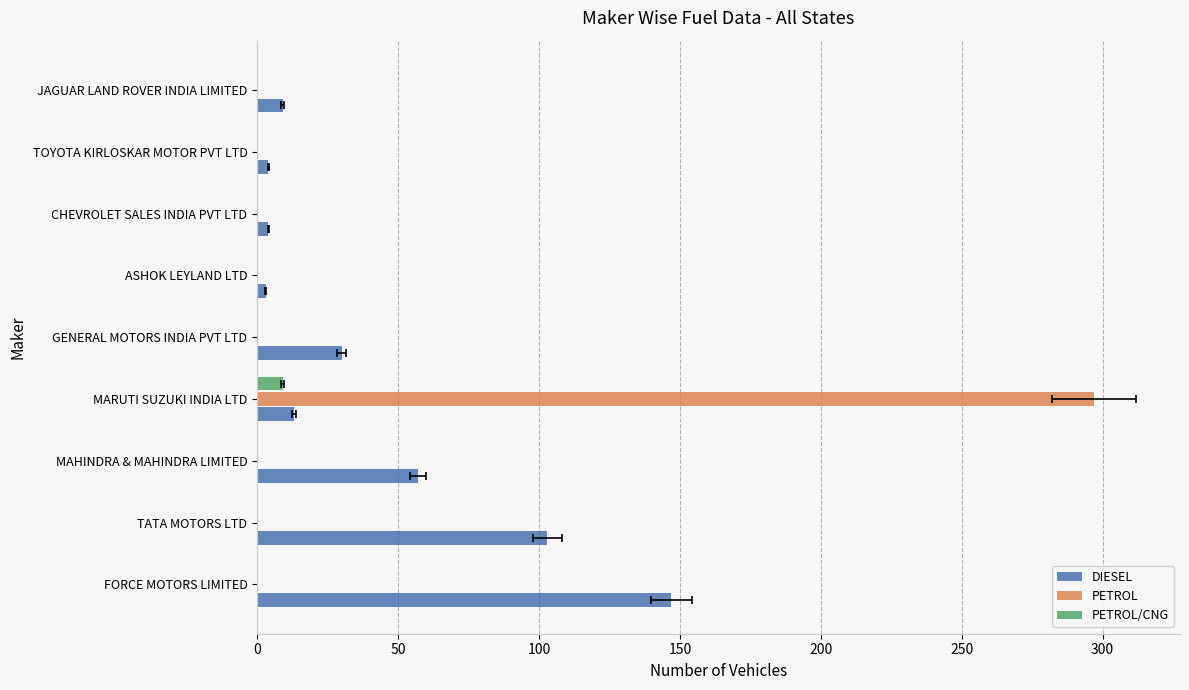

What is the spread (max minus min) of values at MARUTI SUZUKI INDIA LTD?

288